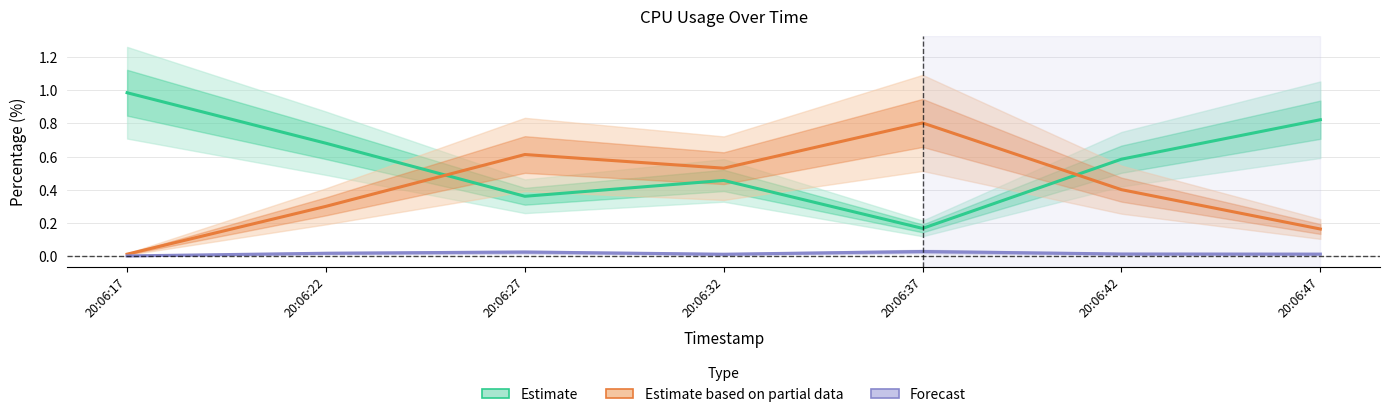

Is it true that Estimate based on partial data equals 0.2 at 20:06:47?

True